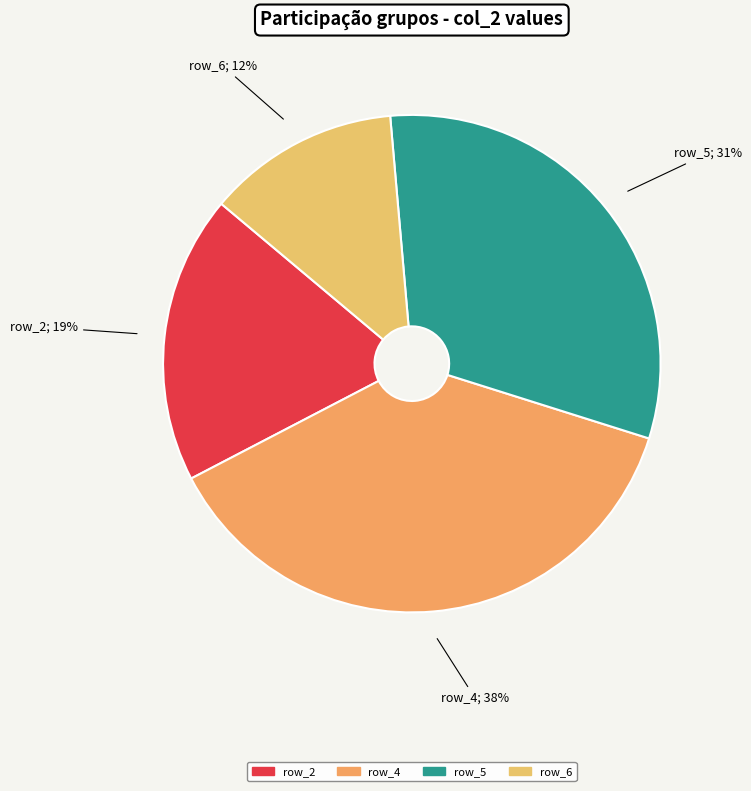

Which category has the biggest portion of the pie?

row_4